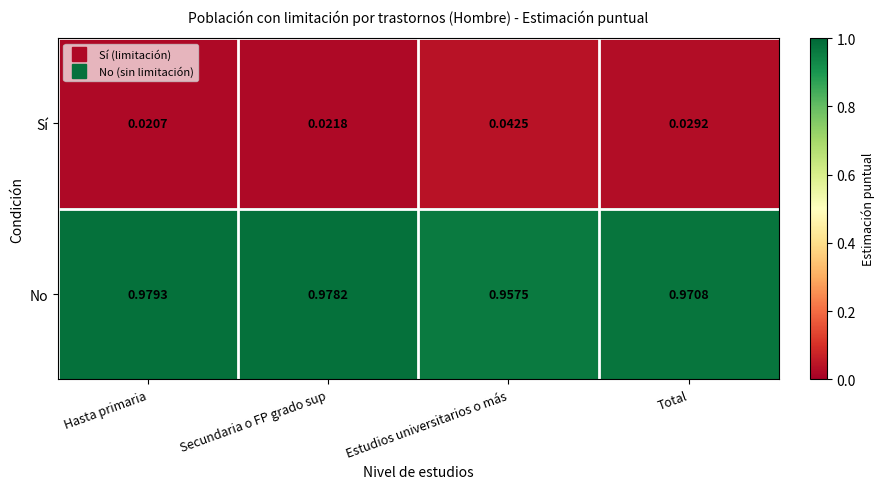

Rank the series by their maximum value, from lowest to highest.

Sí, No